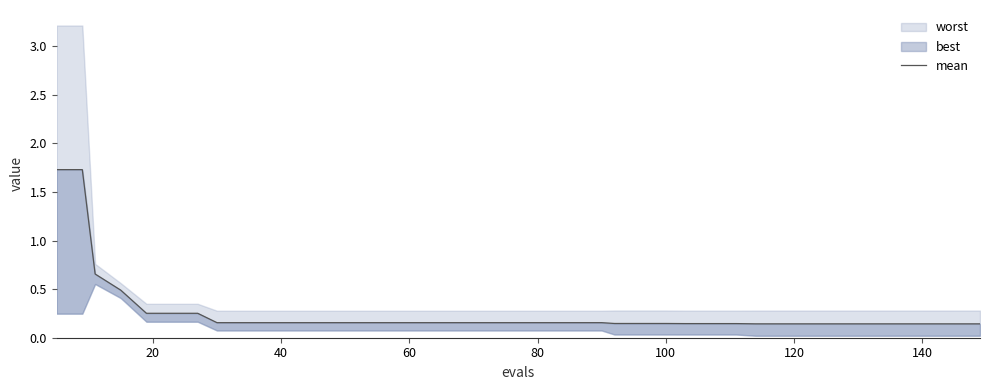

The value at 140 is 0.1. True or false?

False